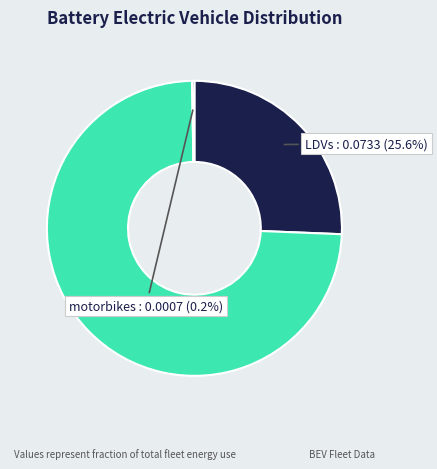

What percentage is NOT represented by LDVs?

74.4%